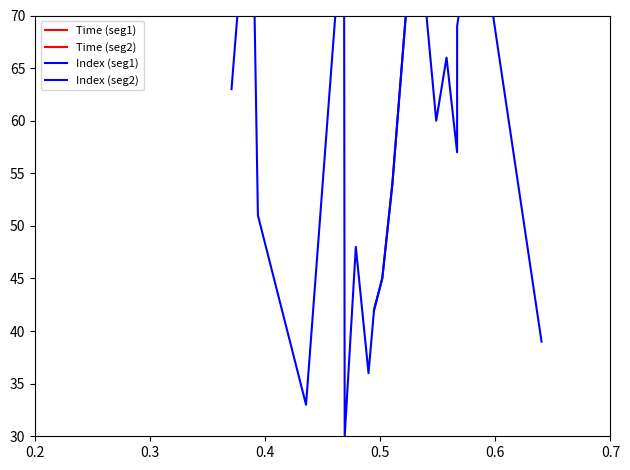

True or false: Time (seg2) and Index (seg1) cross at least once.

False